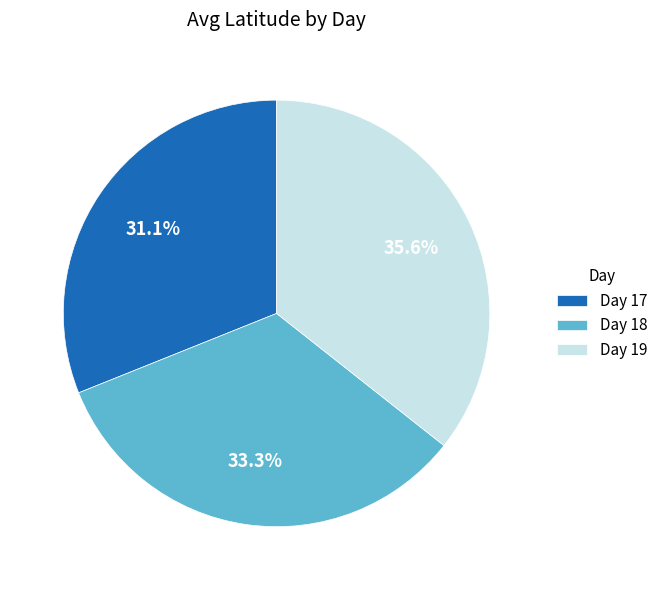

Which has a higher value, Day 17 or Day 19?

Day 19